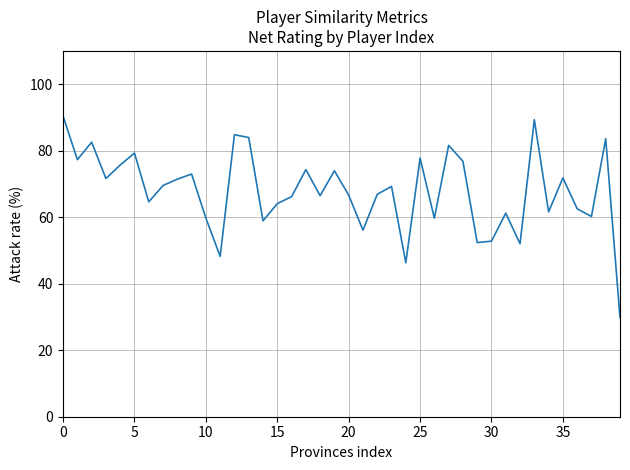

What is the difference between the maximum and minimum values?

60.6